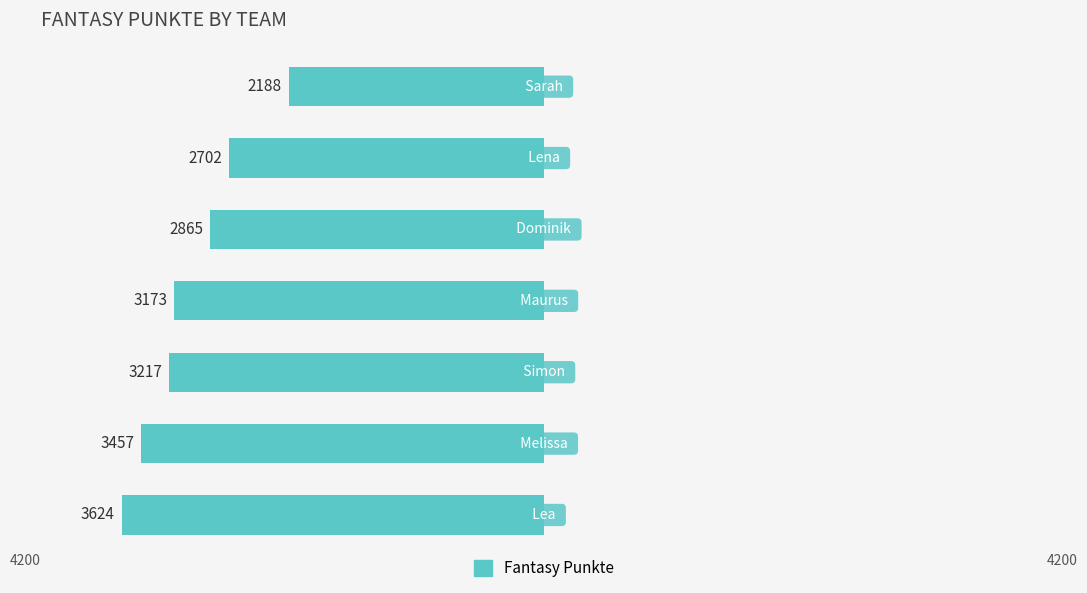

How many bars are there in total?

7